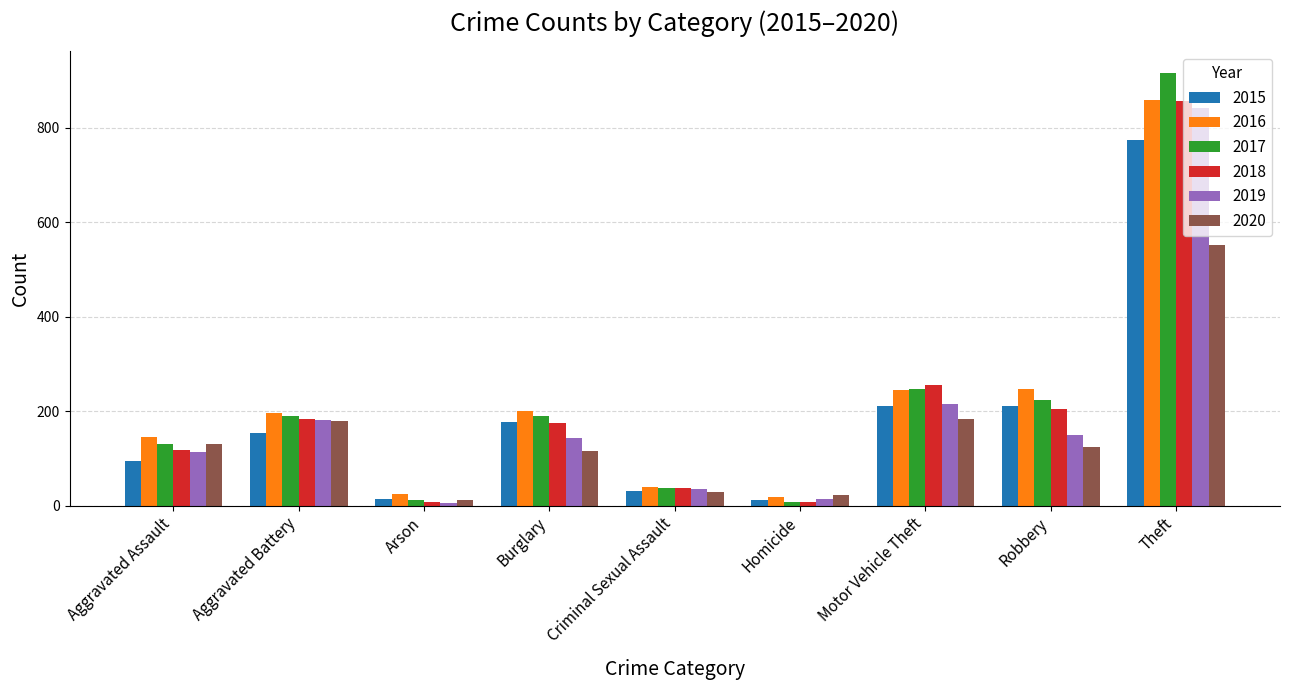

Which series has the widest spread of values?

2017